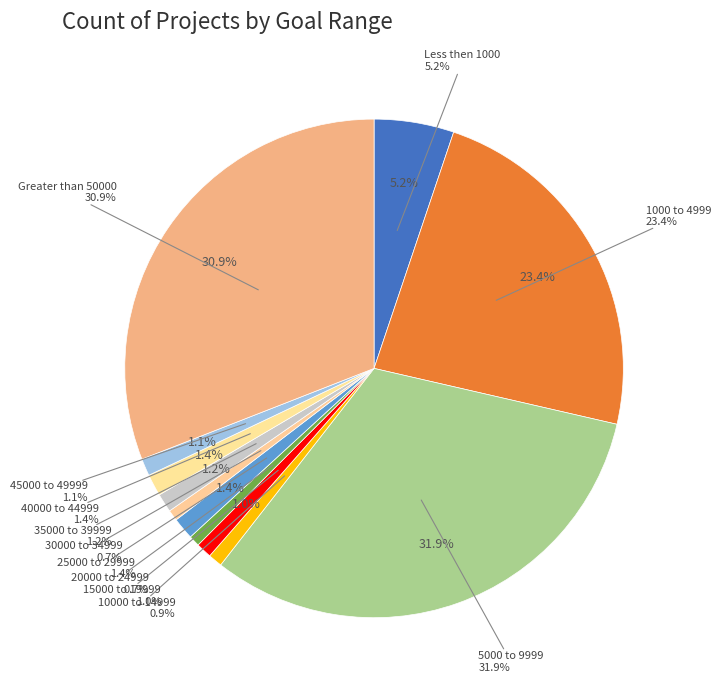

Do 5000 to 9999 and 1000 to 4999 together represent more than half of the pie?

Yes